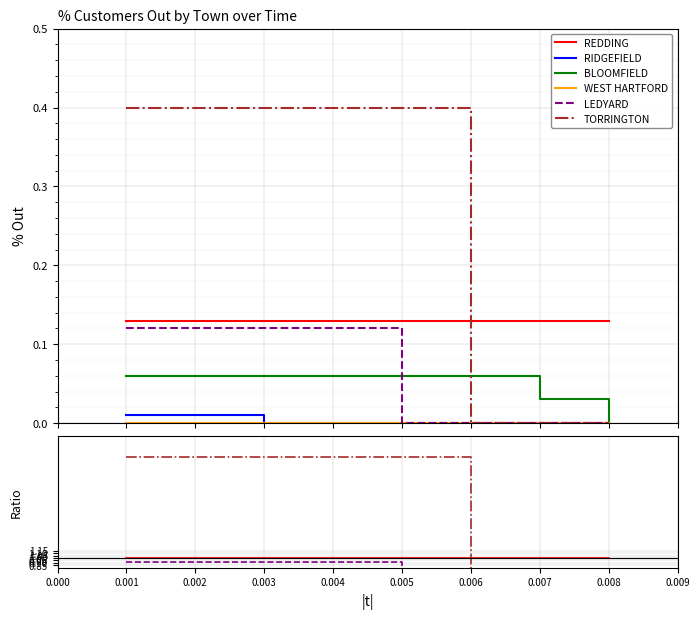

The value of REDDING at 0.008 is 1.5. True or false?

False